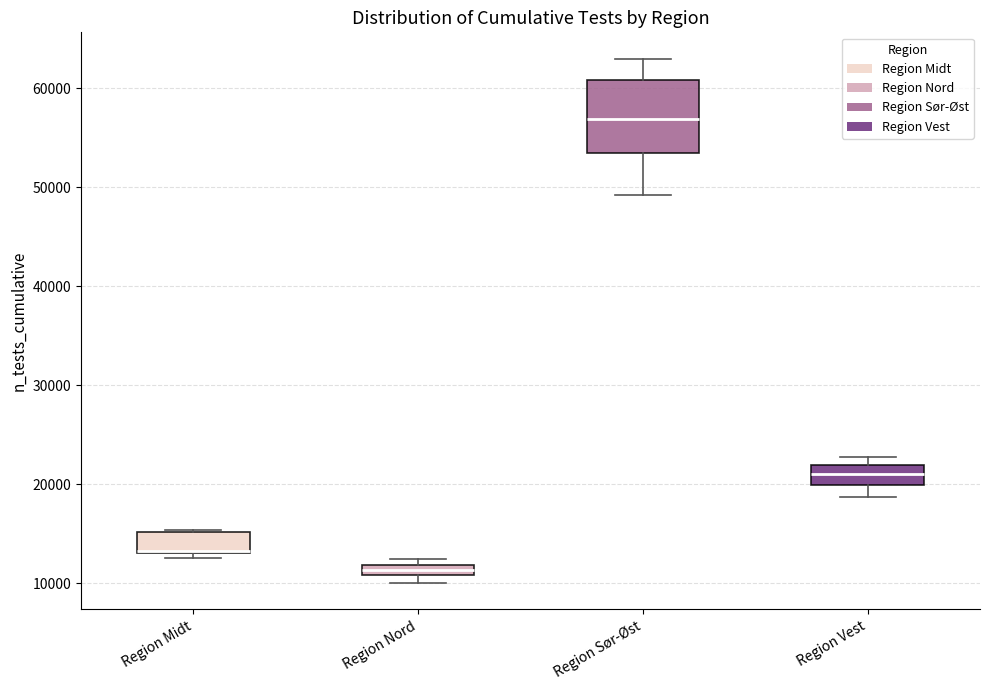

Which box has the highest median line?

Region Sør-Øst